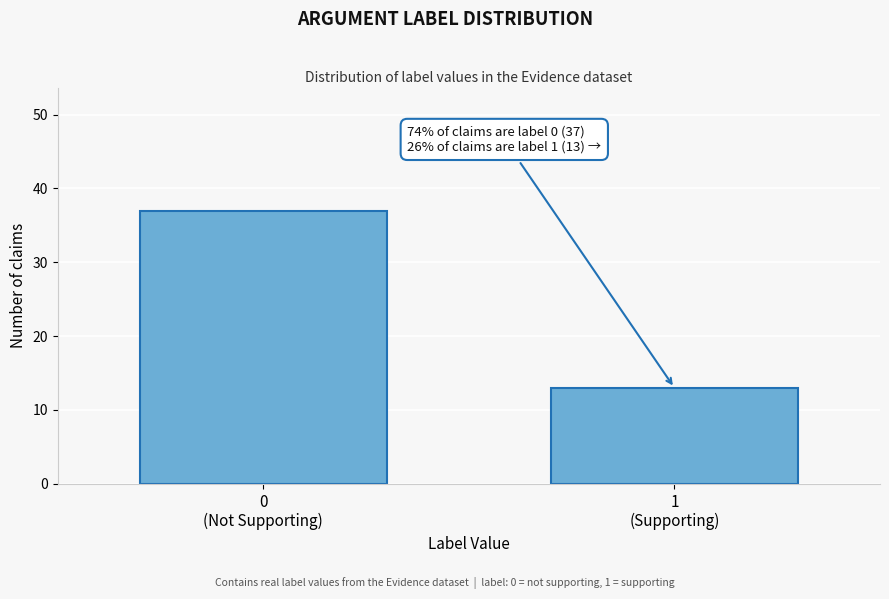

Reading left to right, extract all data points from this chart.

37	13